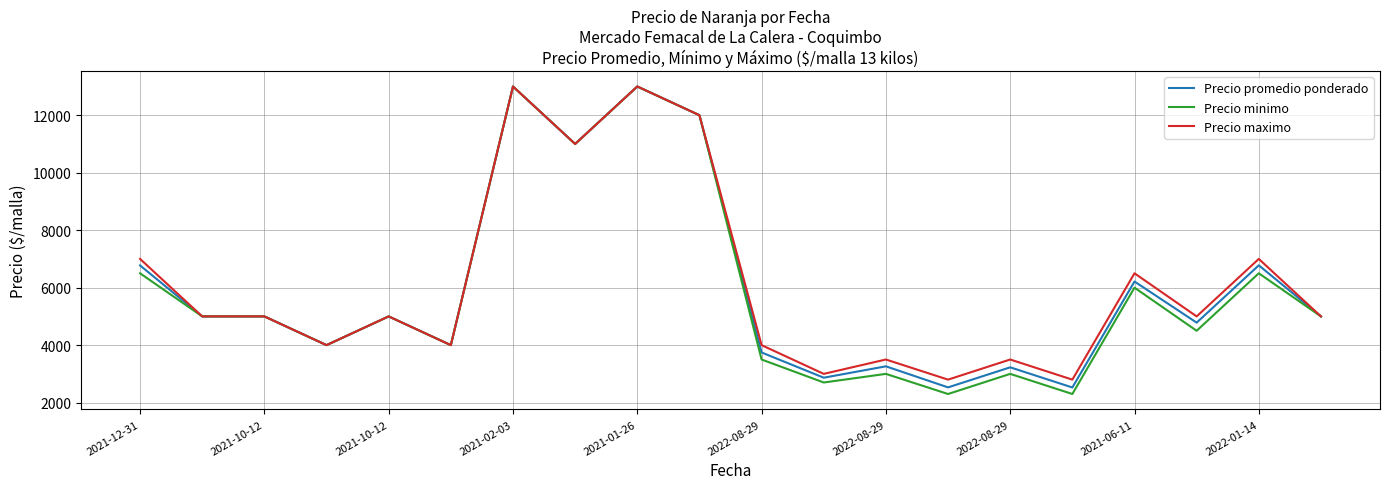

At how many categories does at least one series exceed 8640?

4